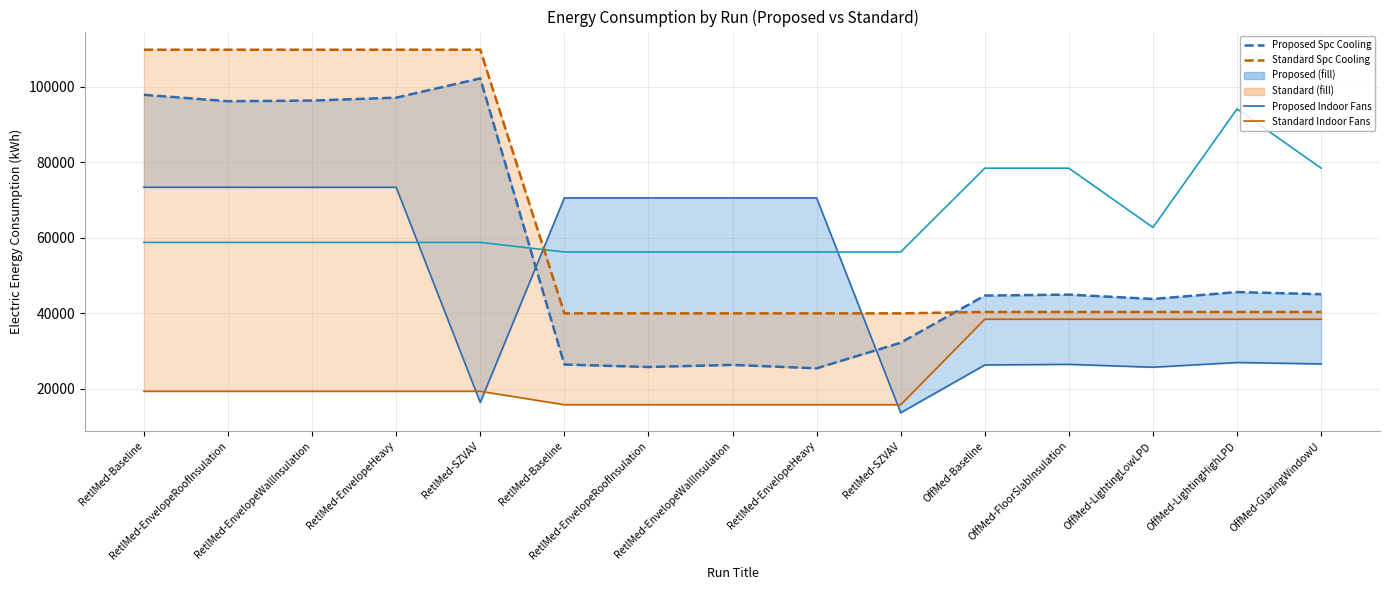

How many interior local peaks does the Proposed Spc Cooling (kWh) series have?

4